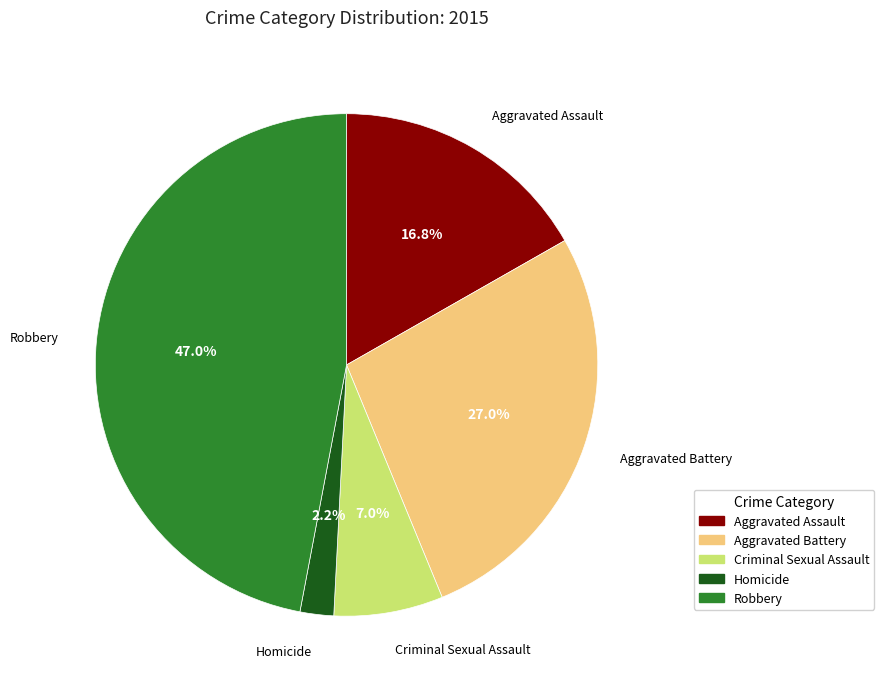

Is it true that Robbery is 38% of the pie?

False